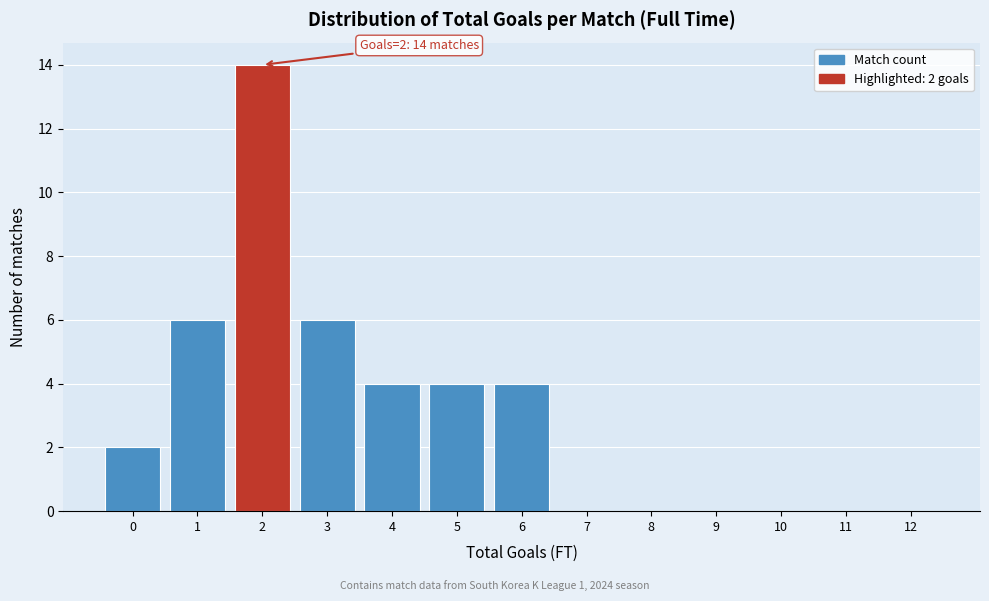

Reading right to left, transcribe all the data shown in this chart.

12=0	11=0	10=0	9=0	8=0	7=0	6=4	5=4	4=4	3=6	2=14	1=6	0=2